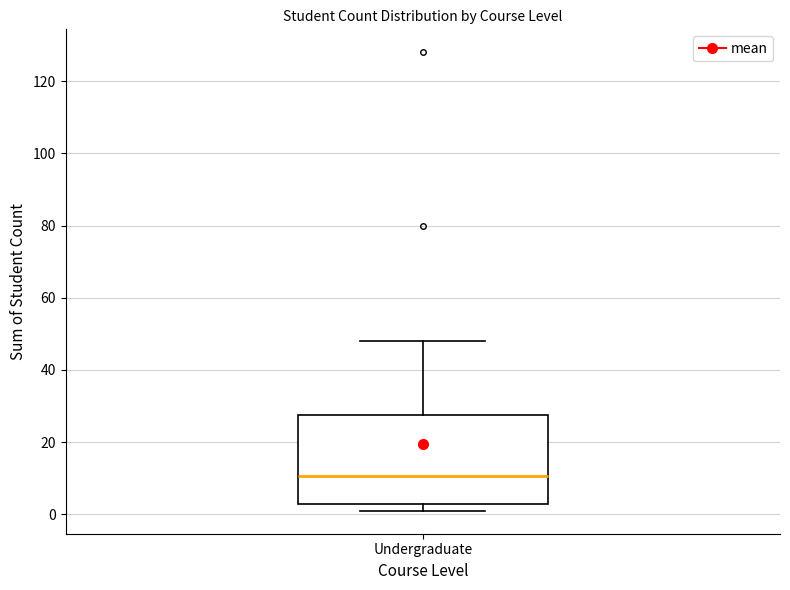

Read this box plot against the y-axis: the position of the median line, the range covered by the box, and the ends of both whiskers. The values are not printed on the chart, so give them approximately, as read against the axis.

median 10, box 4 to 28, whiskers 2 to 48